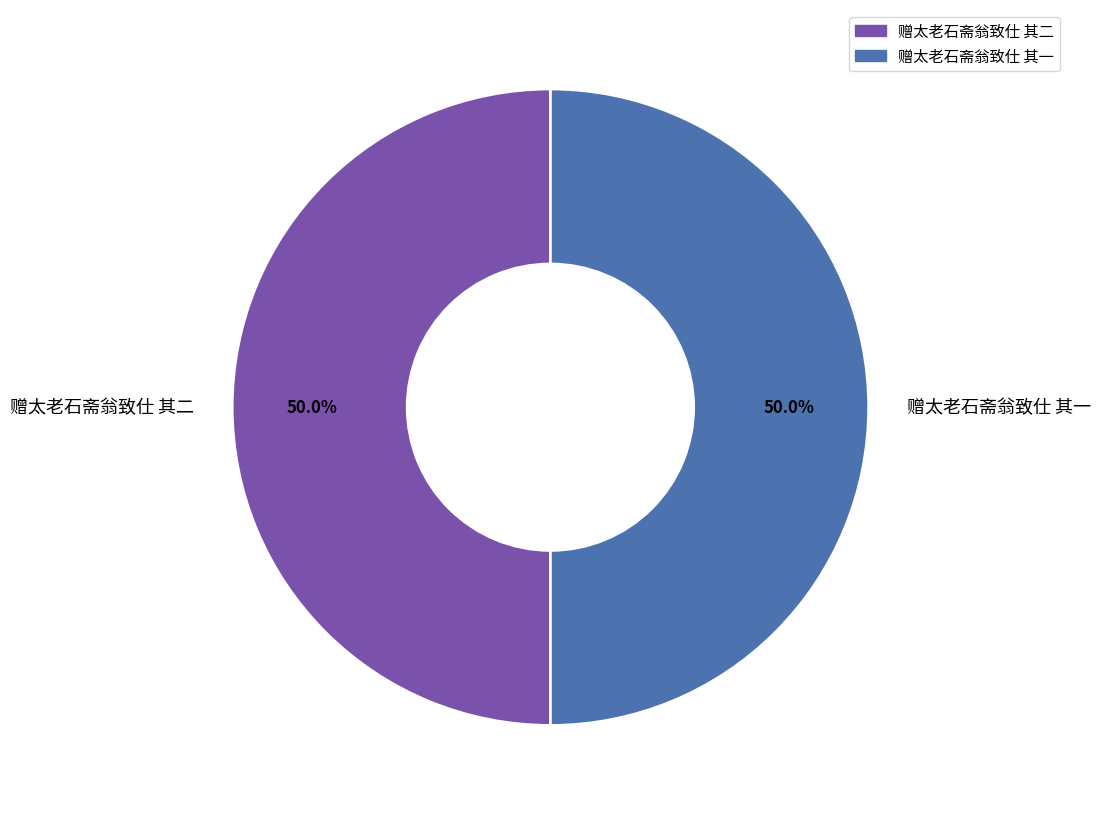

Do 赠太老石斋翁致仕 其一 and 赠太老石斋翁致仕 其二 together represent more than half of the pie?

Yes